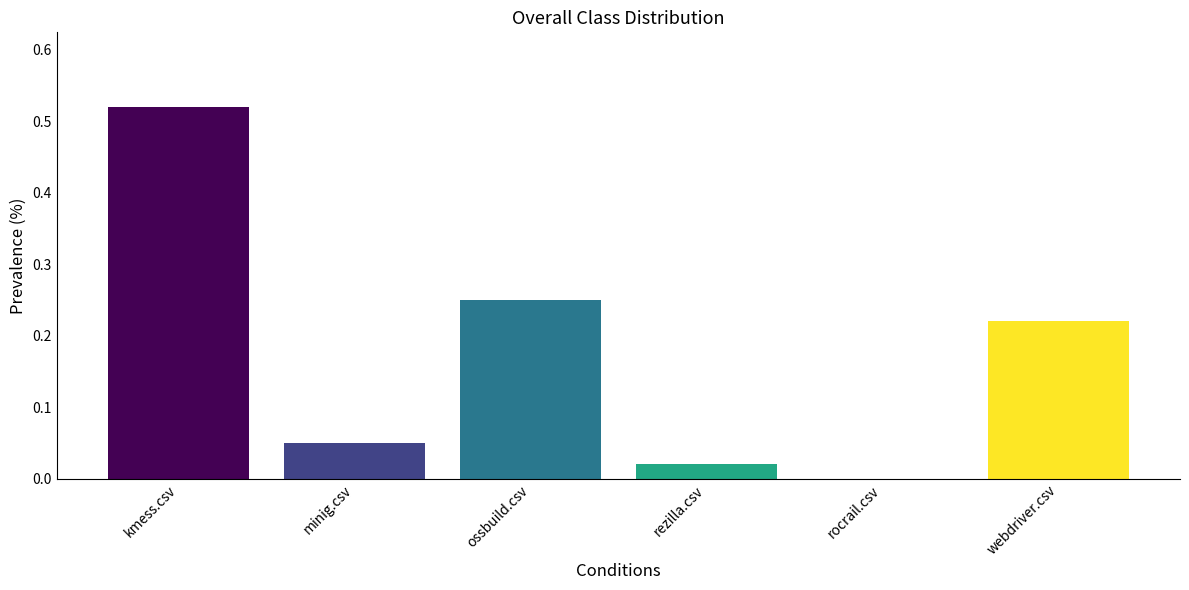

At which category does the chart reach its peak across all series?

kmess.csv